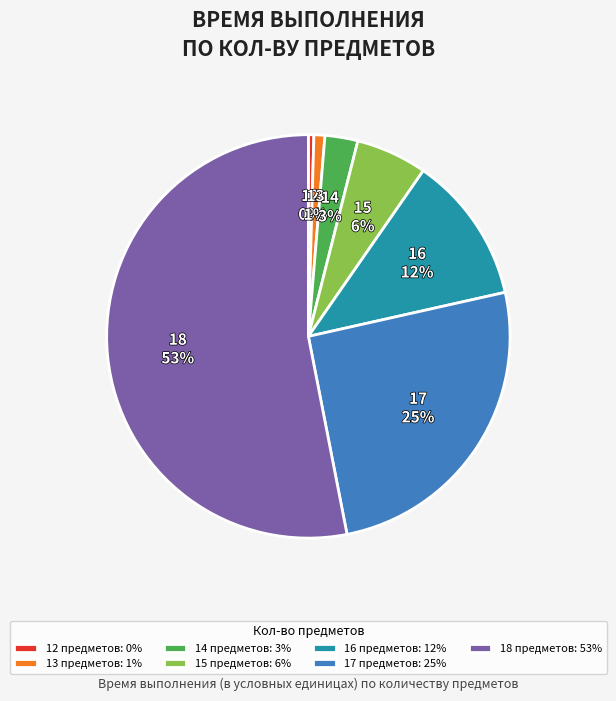

To the nearest percent, what is the combined percentage of 16 предметов: 12% and 15 предметов: 6%?

18%